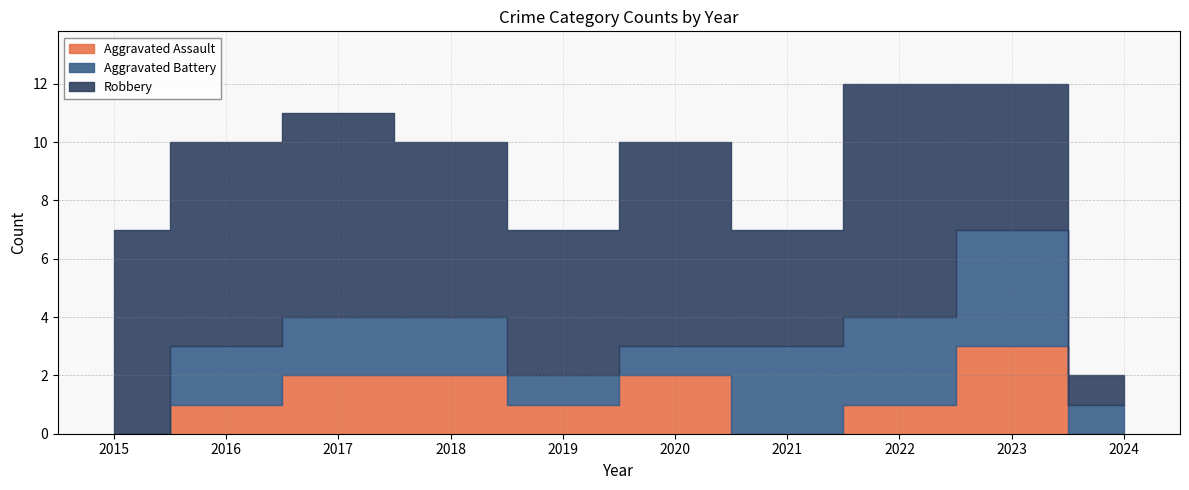

Does the chart display data point markers on the line(s)?

No